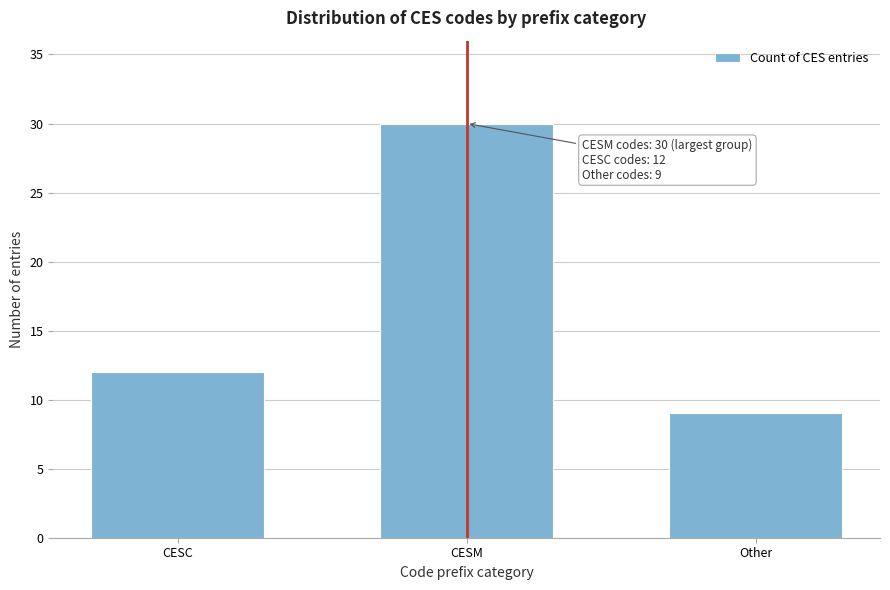

Reading left to right, list all the values displayed in this chart.

12	30	9